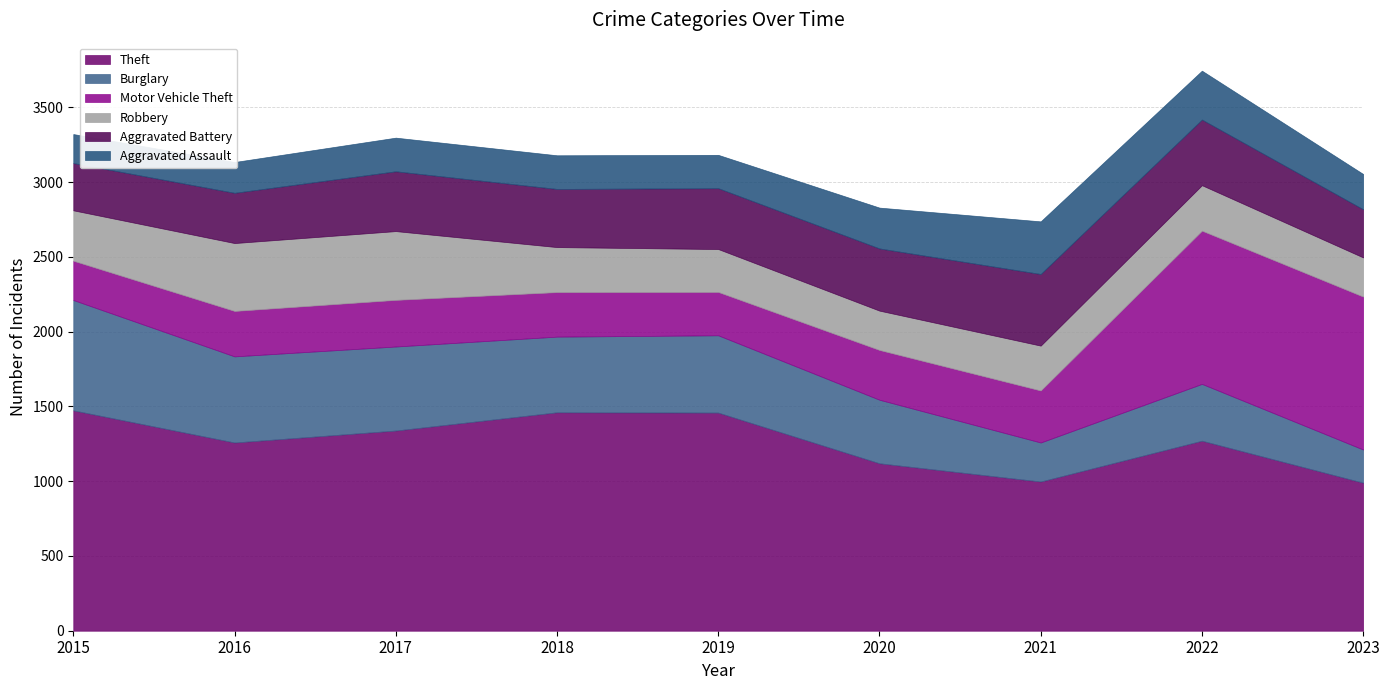

What is the approximate value of Motor Vehicle Theft at 2020, to the nearest 100?

300